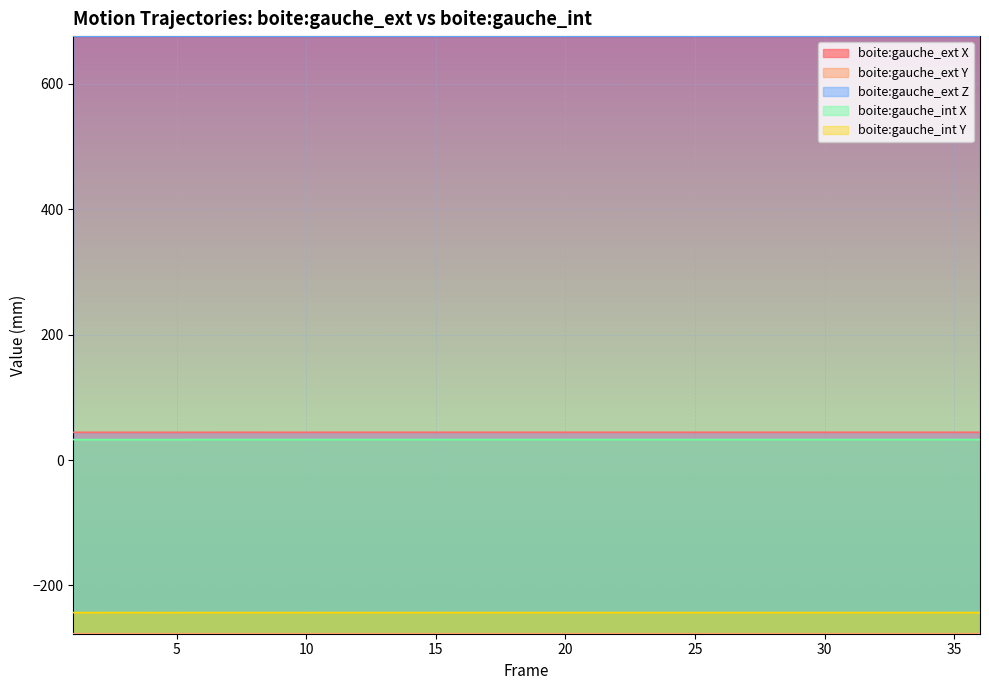

Reading left to right, list all the values displayed in this chart.

boite:gauche_ext X: 1=44.2	2=44.2	3=44.2	4=44.2	5=44.2	6=44.2	7=44.2	8=44.2	9=44.2	10=44.2	11=44.2	12=44.2	13=44.2	14=44.2	15=44.2	16=44.2	17=44.2	18=44.2	19=44.2	20=44.2	21=44.2	22=44.2	23=44.2	24=44.2	25=44.2	26=44.2	27=44.2	28=44.2	29=44.2	30=44.2	31=44.2	32=44.2	33=44.2	34=44.2	35=44.2	36=44.2
boite:gauche_ext Y: 1=-276.9	2=-276.9	3=-276.9	4=-276.9	5=-276.9	6=-276.9	7=-276.9	8=-276.9	9=-276.9	10=-276.9	11=-276.9	12=-276.9	13=-276.9	14=-276.9	15=-276.9	16=-276.9	17=-276.9	18=-276.9	19=-276.9	20=-276.9	21=-276.9	22=-276.9	23=-276.9	24=-276.9	25=-276.9	26=-276.9	27=-276.9	28=-276.9	29=-276.9	30=-276.9	31=-276.9	32=-276.9	33=-276.9	34=-276.9	35=-276.9	36=-276.9
boite:gauche_ext Z: 1=675.7	2=675.7	3=675.7	4=675.7	5=675.7	6=675.7	7=675.7	8=675.7	9=675.7	10=675.7	11=675.7	12=675.7	13=675.7	14=675.7	15=675.7	16=675.7	17=675.7	18=675.7	19=675.7	20=675.7	21=675.7	22=675.7	23=675.7	24=675.7	25=675.7	26=675.7	27=675.7	28=675.7	29=675.7	30=675.7	31=675.7	32=675.7	33=675.7	34=675.7	35=675.7	36=675.7
boite:gauche_int X: 1=32.6	2=32.6	3=32.6	4=32.6	5=32.6	6=32.6	7=32.6	8=32.6	9=32.6	10=32.6	11=32.6	12=32.6	13=32.7	14=32.7	15=32.7	16=32.7	17=32.7	18=32.7	19=32.7	20=32.7	21=32.7	22=32.7	23=32.7	24=32.7	25=32.7	26=32.7	27=32.7	28=32.7	29=32.7	30=32.7	31=32.7	32=32.7	33=32.7	34=32.7	35=32.7	36=32.7
boite:gauche_int Y: 1=-243.1	2=-243.1	3=-243.1	4=-243.1	5=-243.1	6=-243.1	7=-243.1	8=-243.1	9=-243.1	10=-243.1	11=-243.1	12=-243.1	13=-243.1	14=-243.1	15=-243.1	16=-243.1	17=-243.1	18=-243.1	19=-243.1	20=-243.1	21=-243.1	22=-243.1	23=-243.1	24=-243.1	25=-243.1	26=-243.1	27=-243.1	28=-243.1	29=-243.1	30=-243.1	31=-243.1	32=-243.1	33=-243.1	34=-243.1	35=-243.1	36=-243.1